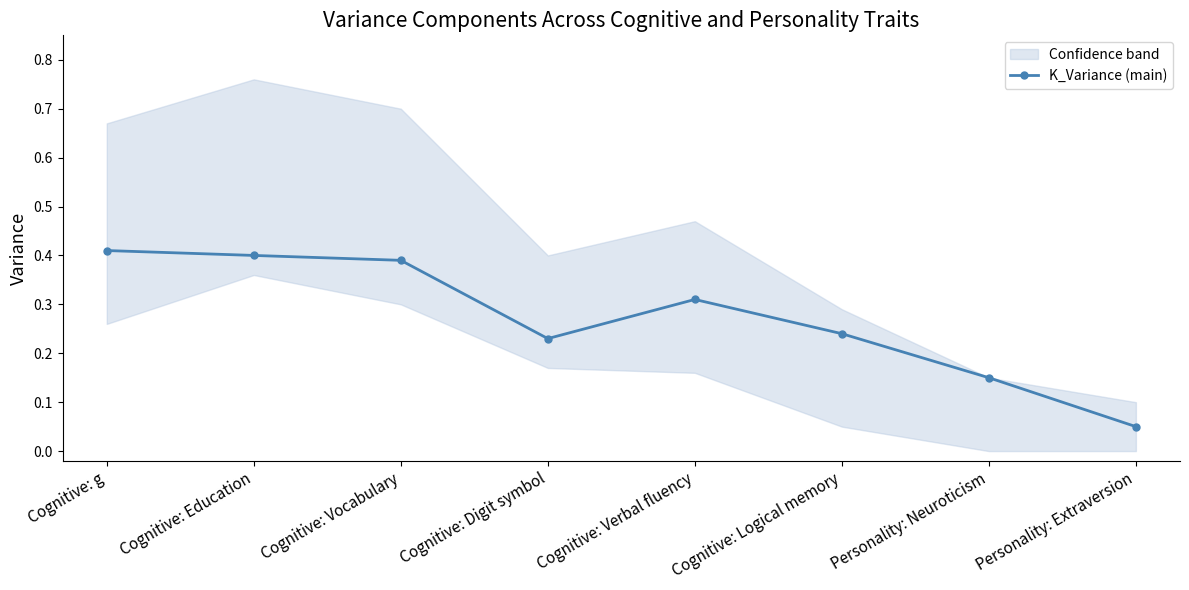

List the labels in order of value, smallest first.

Personality: Extraversion, Personality: Neuroticism, Cognitive: Digit symbol, Cognitive: Logical memory, Cognitive: Verbal fluency, Cognitive: Vocabulary, Cognitive: Education, Cognitive: g